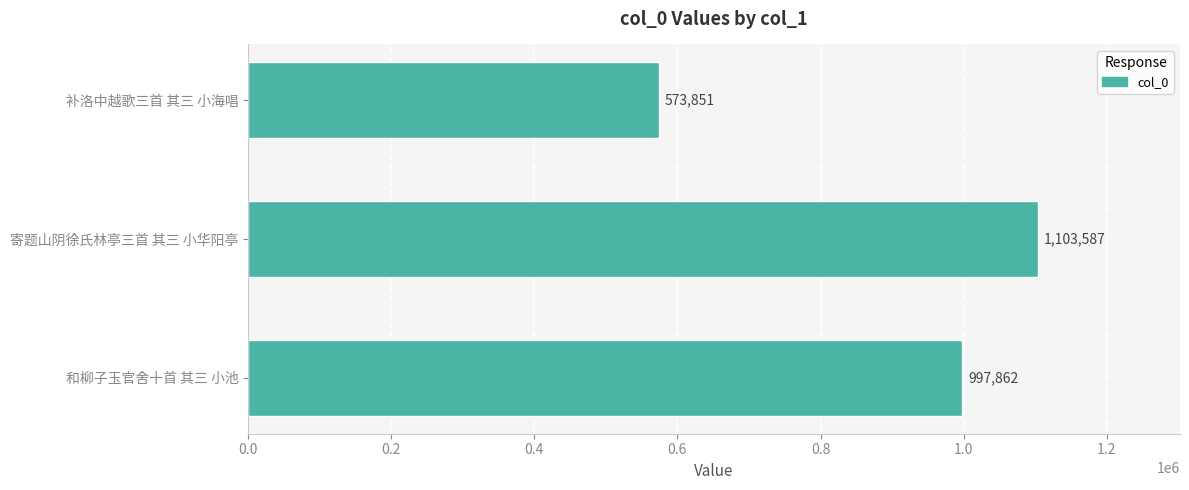

Reading bottom to top, transcribe all the data shown in this chart.

997862	1103587	573851